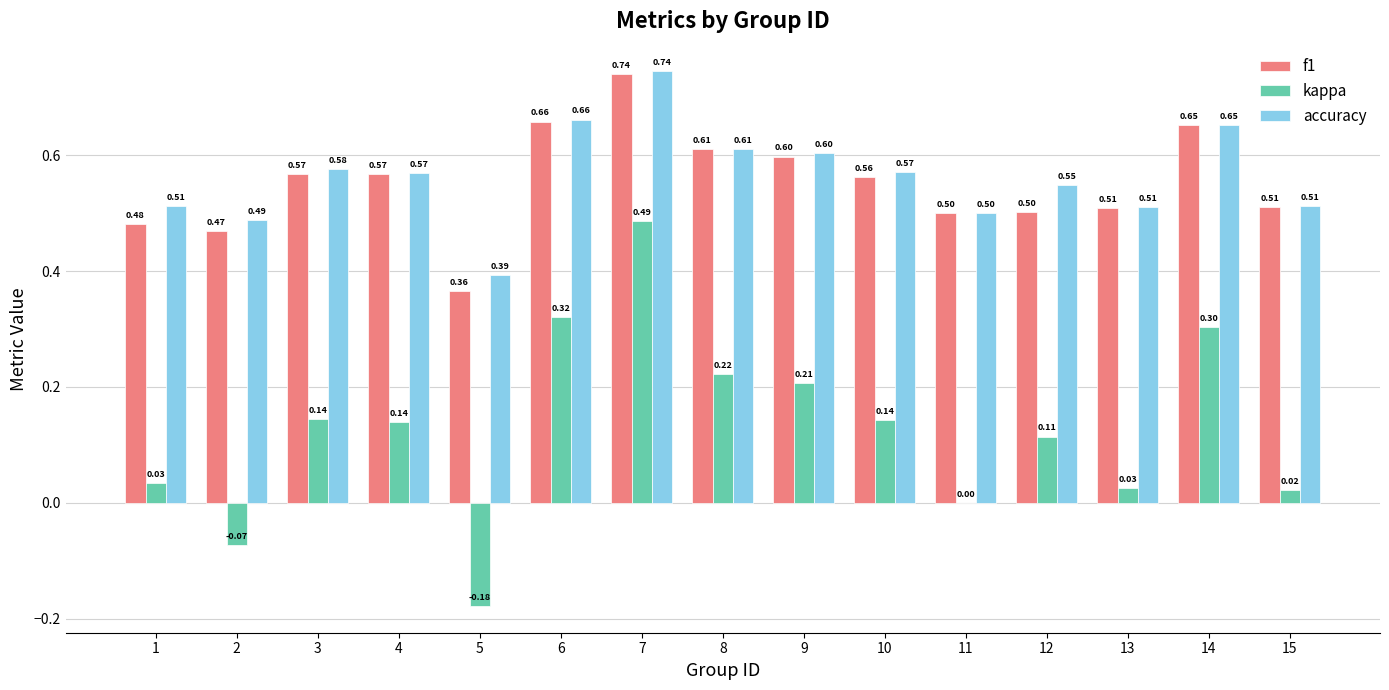

Is the value of accuracy at 4 greater than the value of kappa at 2?

Yes